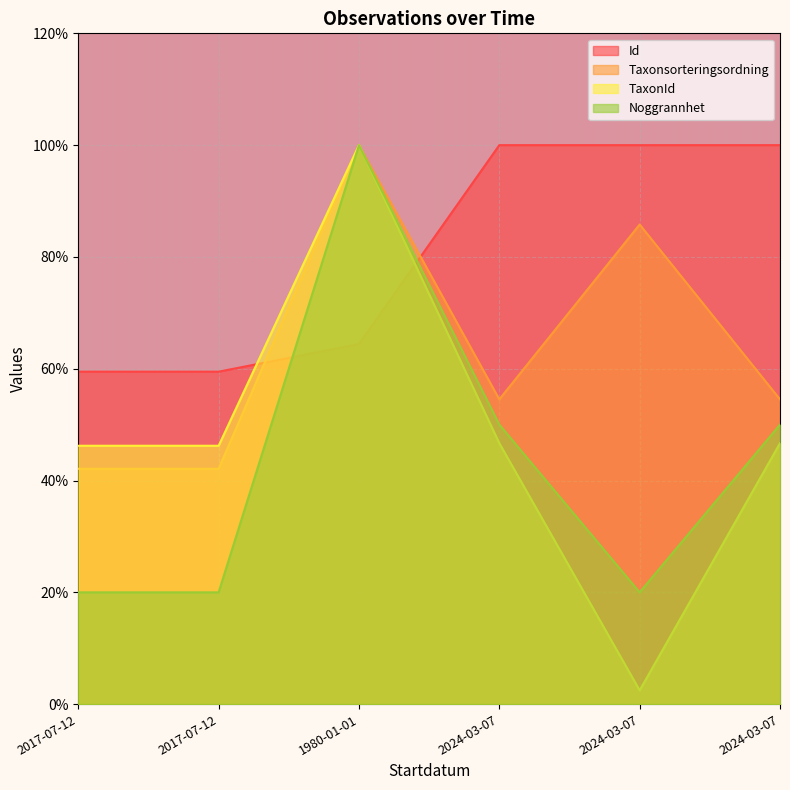

Does the chart display data point markers on the line(s)?

No